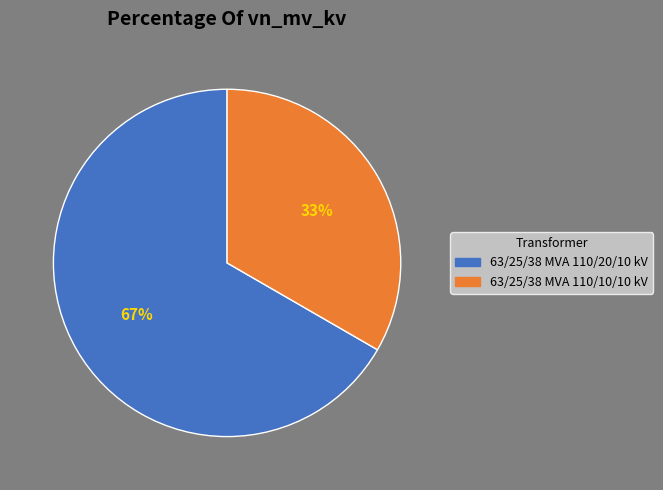

To the nearest percent, what percentage of the pie is 63/25/38 MVA 110/20/10 kV?

67%